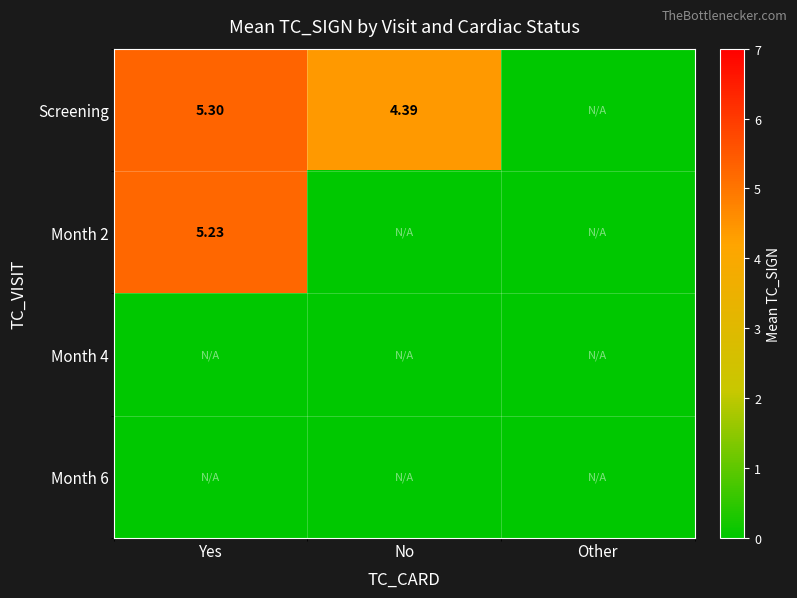

Which series changed the most between No and Other?

Screening